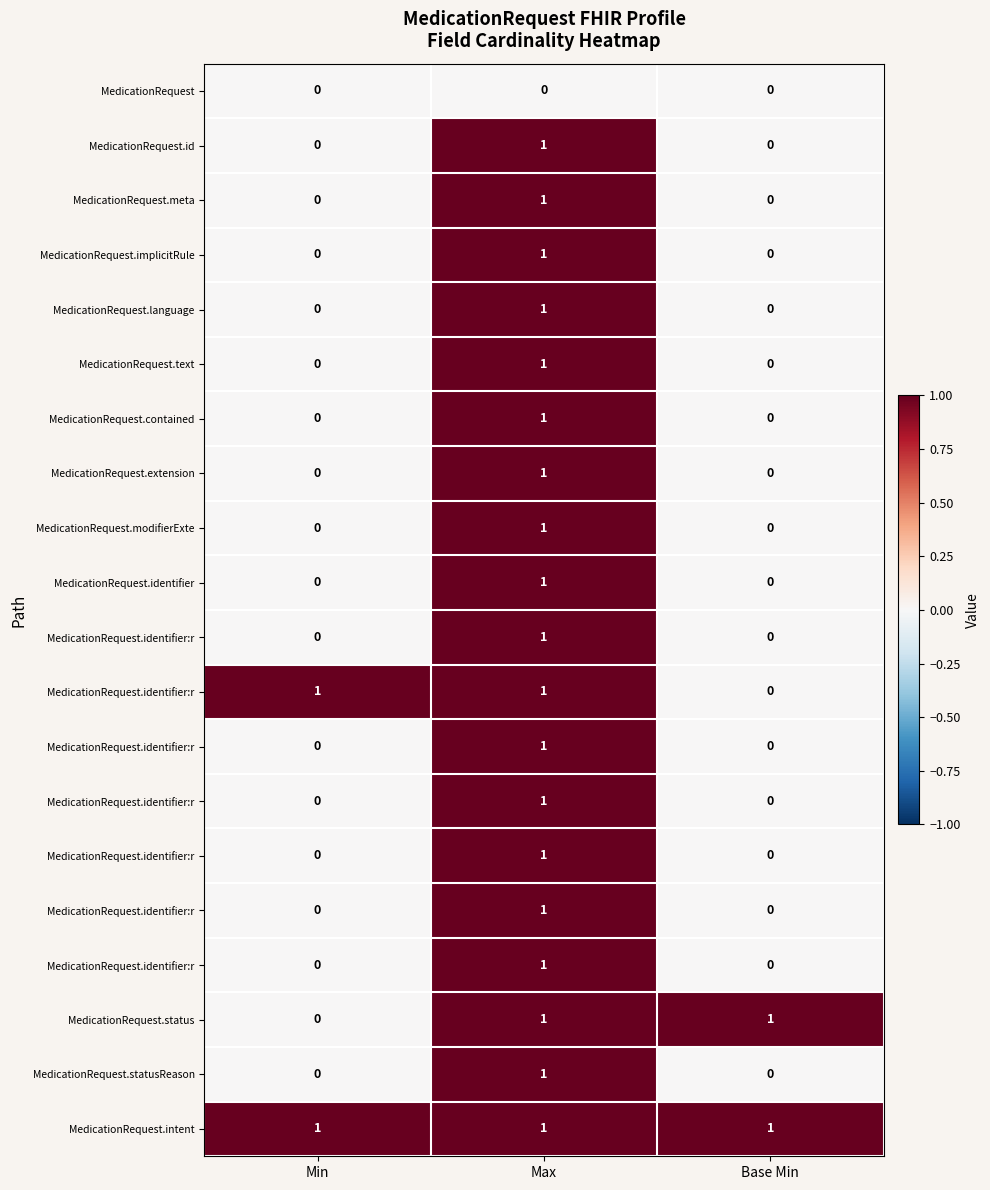

Which category has the lowest value across all series?

Min